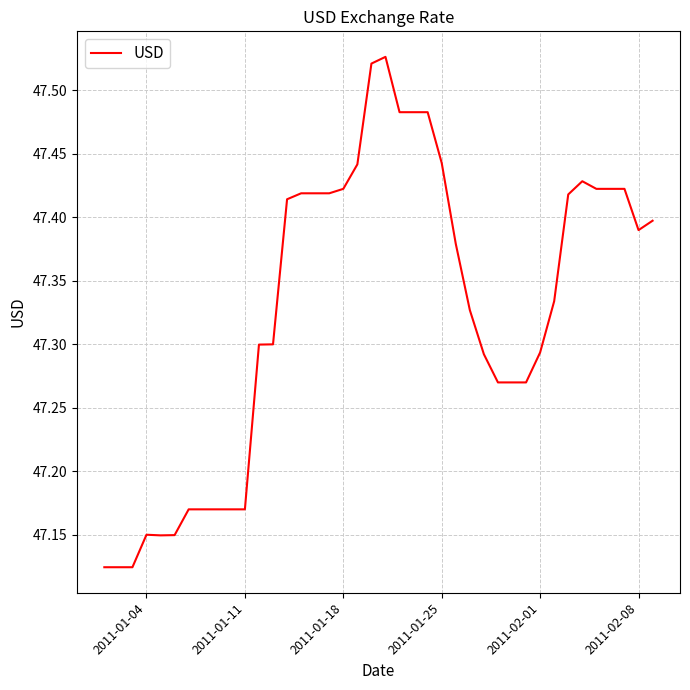

What is the difference between the maximum and minimum values?

0.4